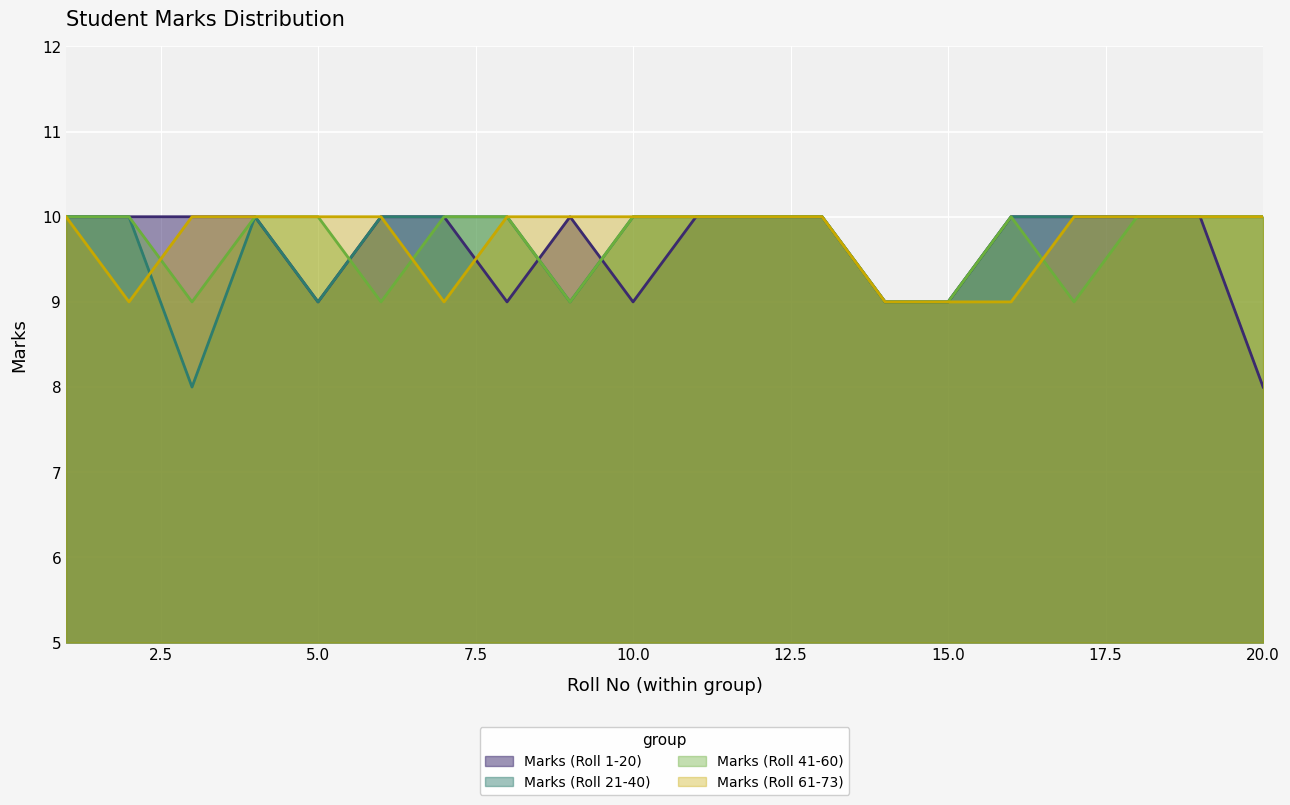

What is the average value of the Marks (Roll 41-60) series?

10